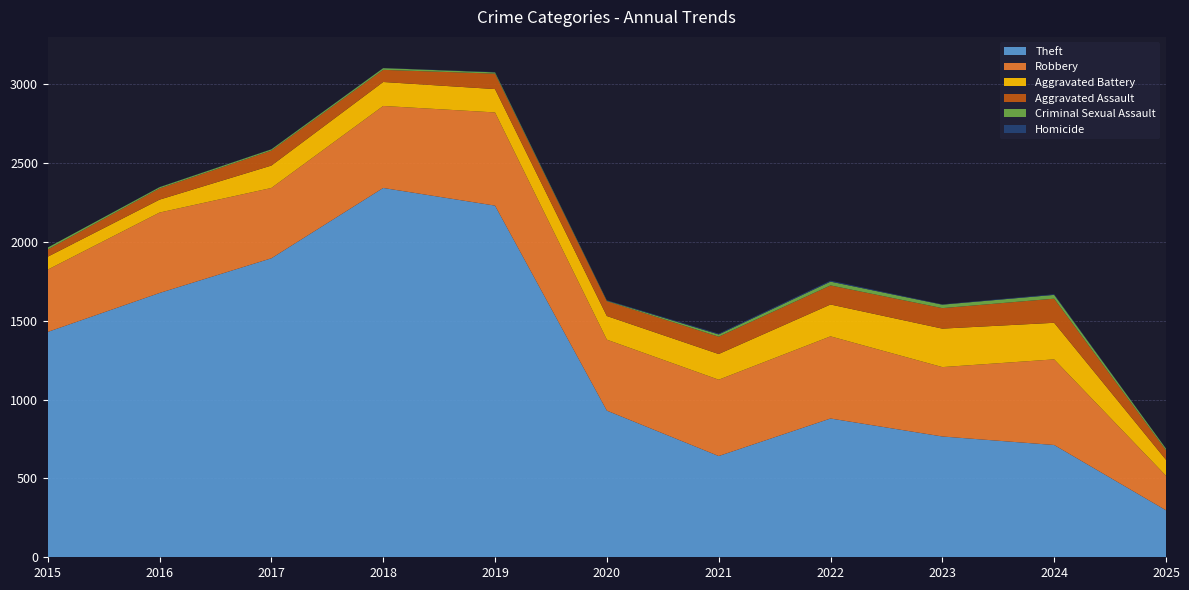

Reading right to left, extract all data points from this chart.

Theft: 2025=298	2024=712	2023=766	2022=880	2021=642	2020=930	2019=2230	2018=2342	2017=1896	2016=1676	2015=1429
Robbery: 2025=219	2024=543	2023=440	2022=521	2021=484	2020=450	2019=591	2018=520	2017=446	2016=510	2015=395
Aggravated Battery: 2025=101	2024=232	2023=244	2022=202	2021=163	2020=150	2019=148	2018=152	2017=142	2016=82	2015=82
Aggravated Assault: 2025=61	2024=153	2023=130	2022=121	2021=110	2020=94	2019=98	2018=77	2017=95	2016=71	2015=46
Criminal Sexual Assault: 2025=10	2024=24	2023=22	2022=24	2021=14	2020=3	2019=8	2018=11	2017=8	2016=8	2015=12
Homicide: 2025=1	2024=4	2023=2	2022=6	2021=5	2020=3	2019=2	2018=1	2017=1	2016=1	2015=0